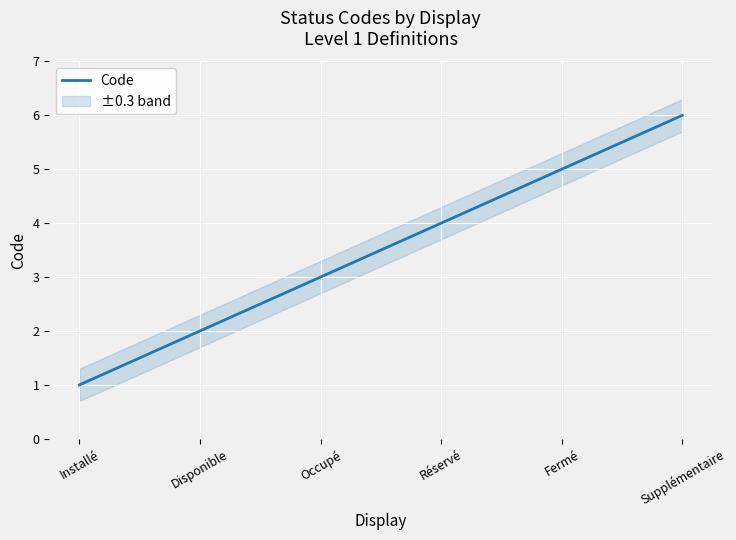

Count the number of data series in this chart.

1